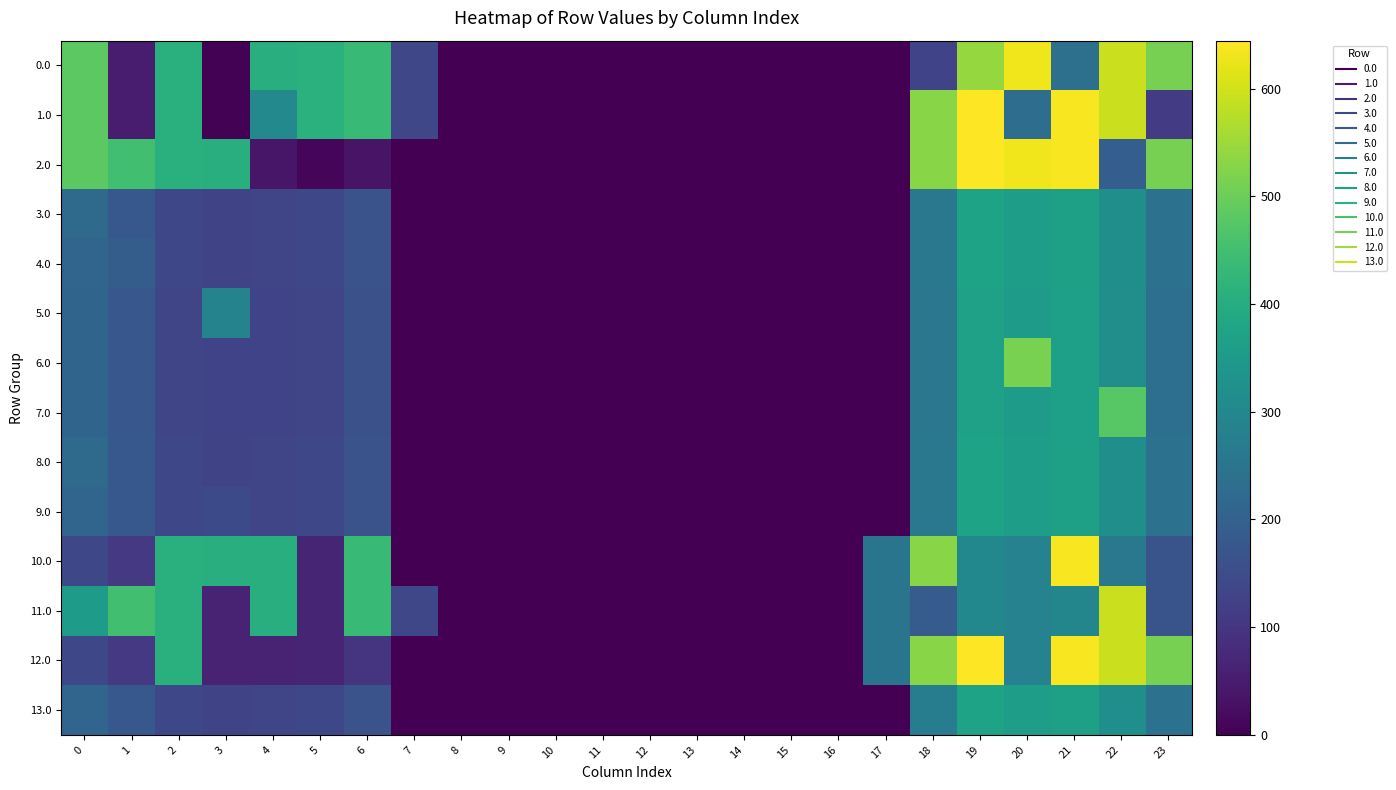

Rank the series by their maximum value, from lowest to highest.

5.0, 3.0, 4.0, 8.0, 9.0, 13.0, 7.0, 6.0, 11.0, 0.0, 10.0, 1.0, 2.0, 12.0